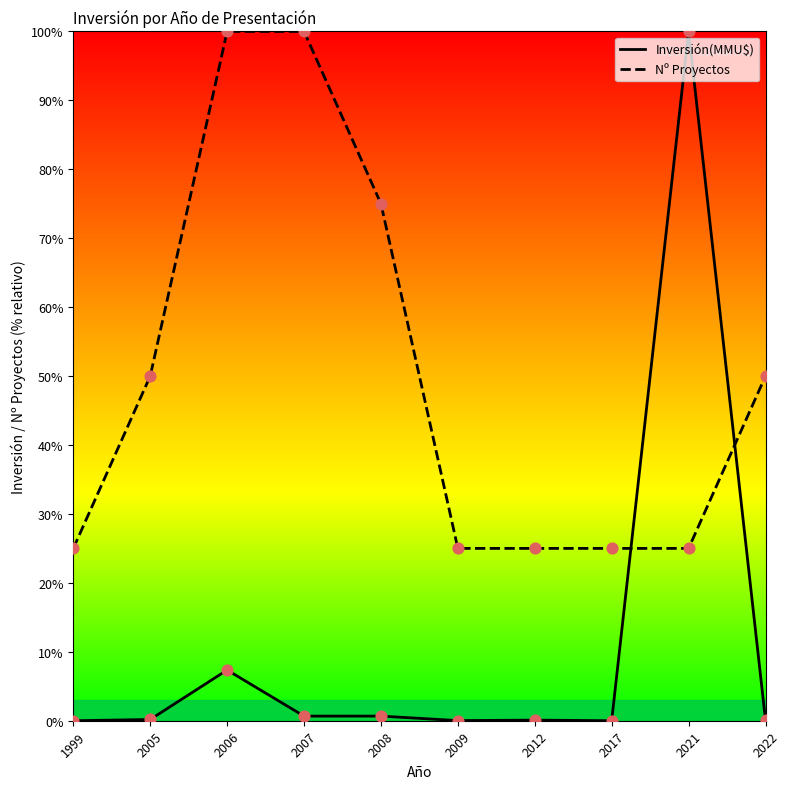

What is the total value across all series at 2008?

75.7